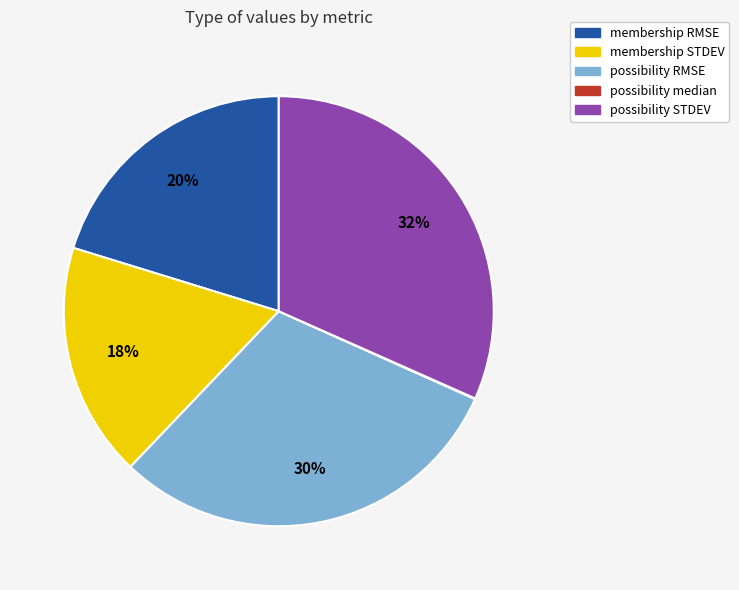

To the nearest percent, what is the average slice percentage?

20%